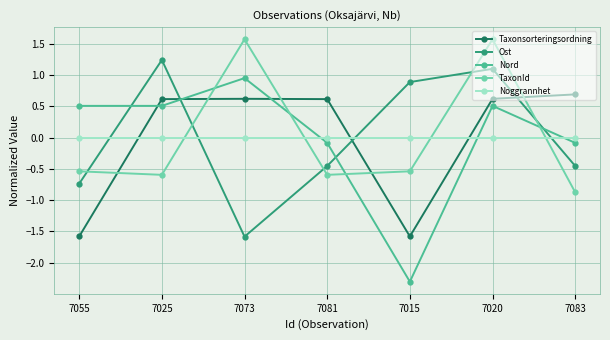

At which category is the sum across all series the highest?

7020